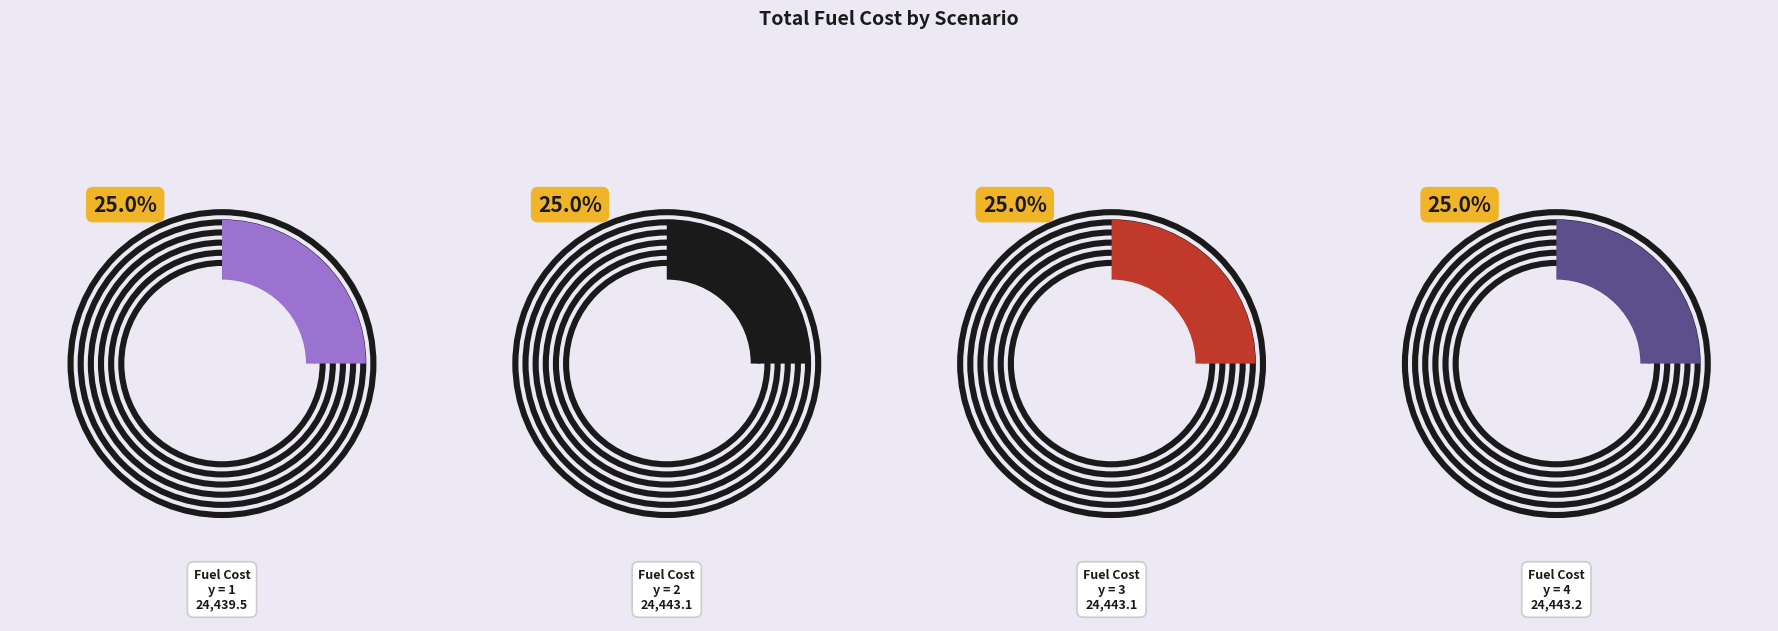

The Total Fuel Cost at y = 3 slice represents 25% of the pie. True or false?

True